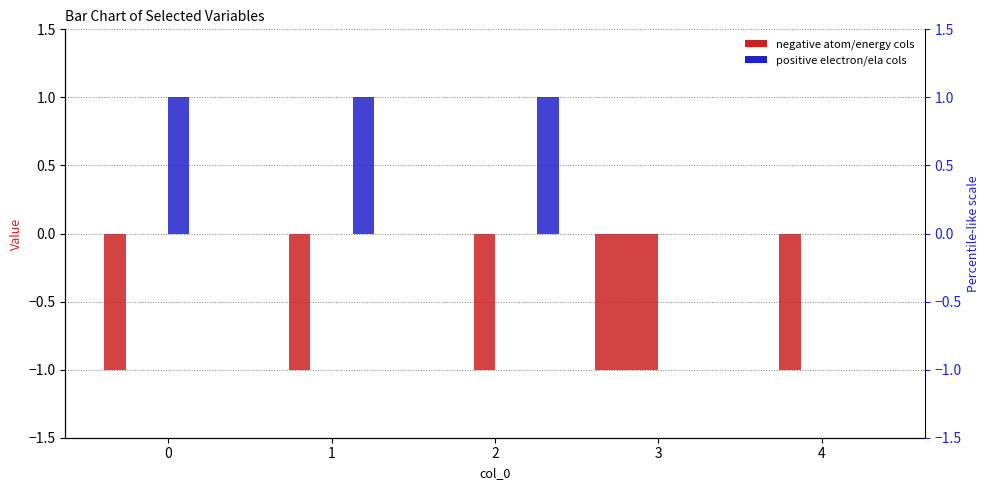

Reading left to right, transcribe all the data shown in this chart.

n_g_atoms_m3: 0=-1	1=0	2=0	3=-1	4=0
y_iz_a: 0=0	1=-1	2=0	3=-1	4=-1
t_a_seconds: 0=0	1=0	2=-1	3=-1	4=0
n_e_electrons_m3: 0=1	1=0	2=0	3=0	4=0
y_ela: 0=0	1=1	2=0	3=0	4=0
t_b_seconds: 0=0	1=0	2=1	3=0	4=0